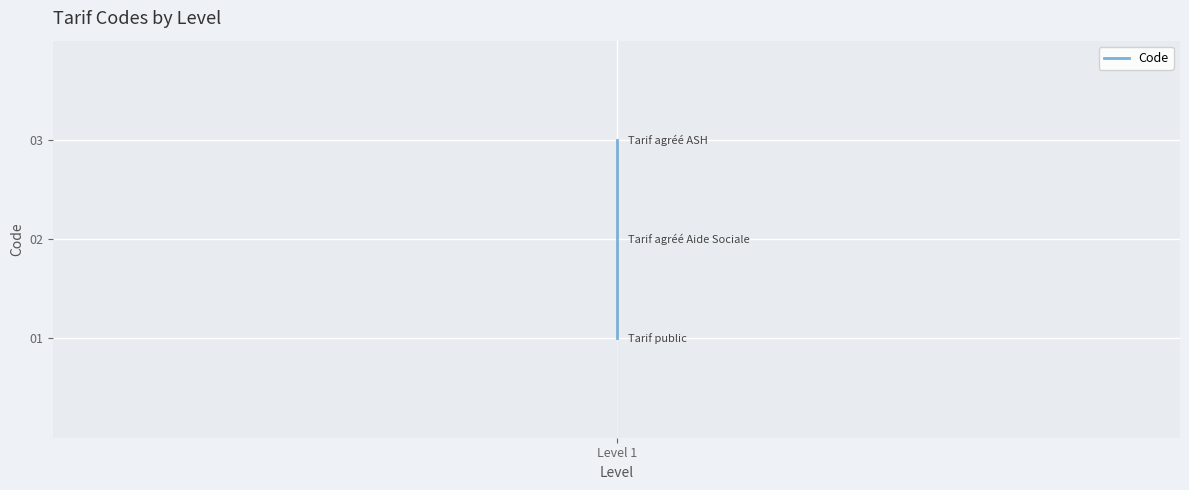

Read the value at Level 1.

1